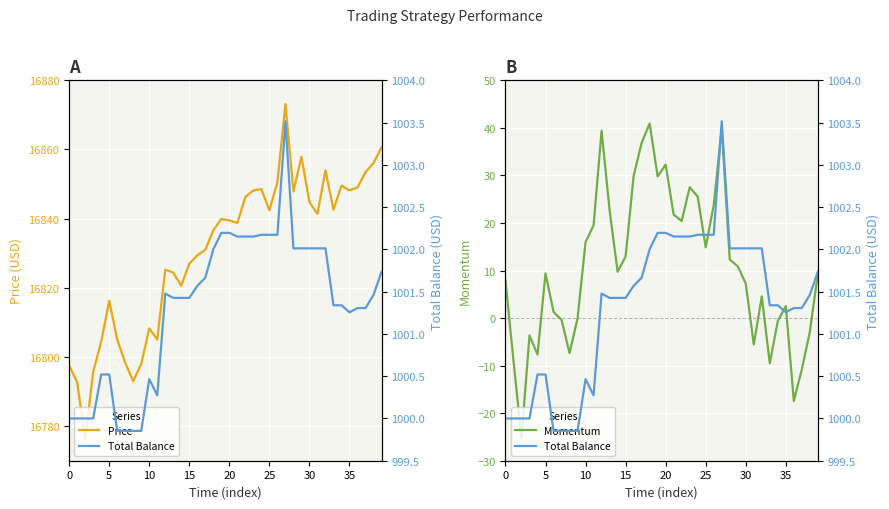

What is the maximum value shown in the chart?

16873.1